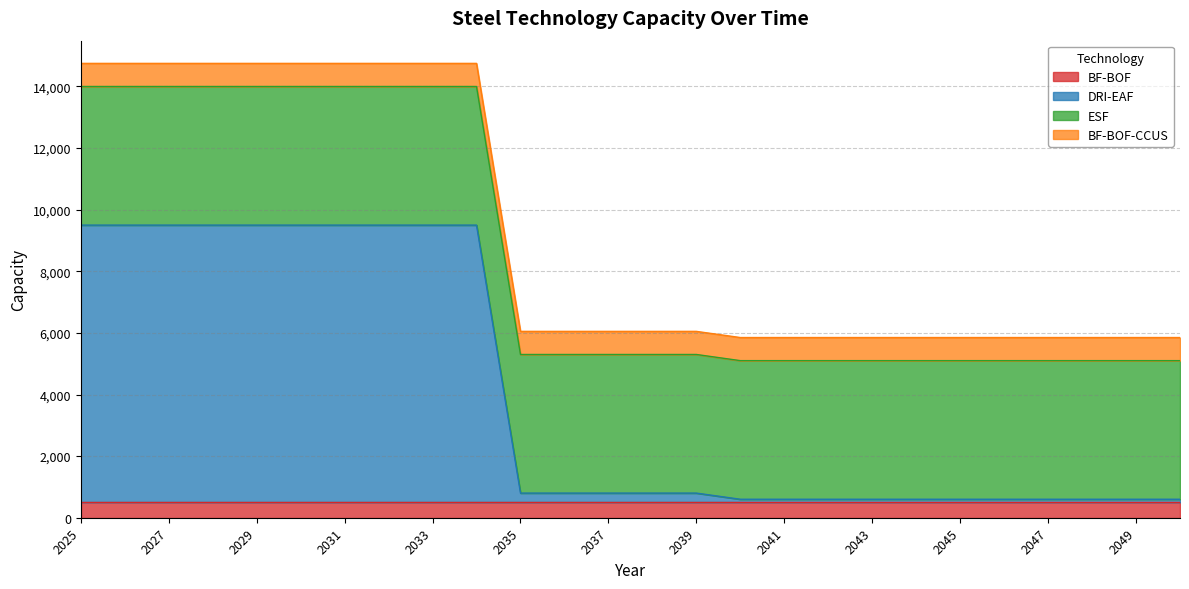

Which has a higher value, 2042 or 2030?

2042